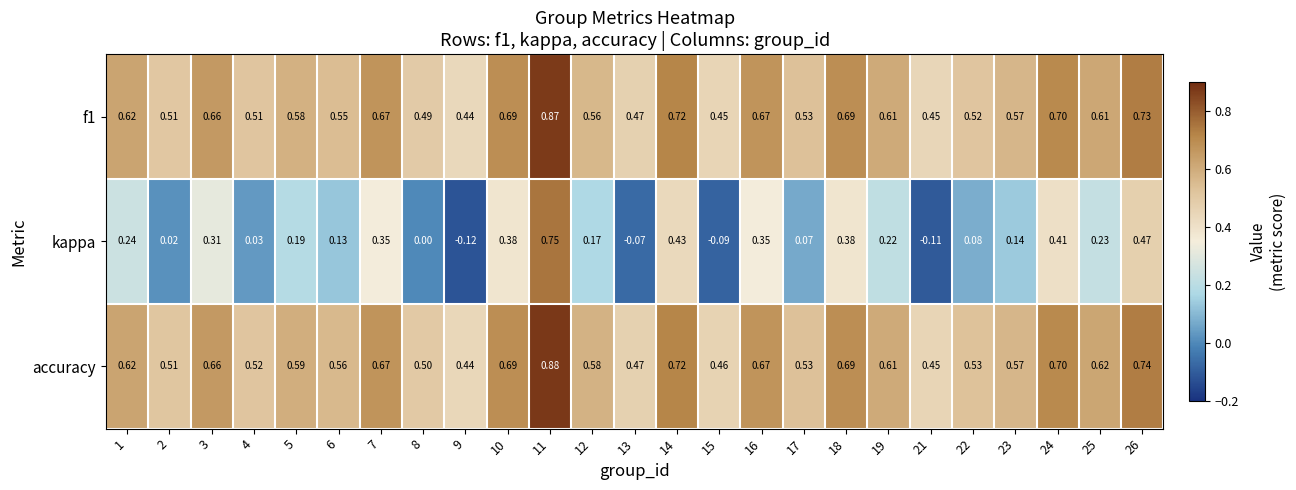

Which series changed the most between 10 and 15?

kappa